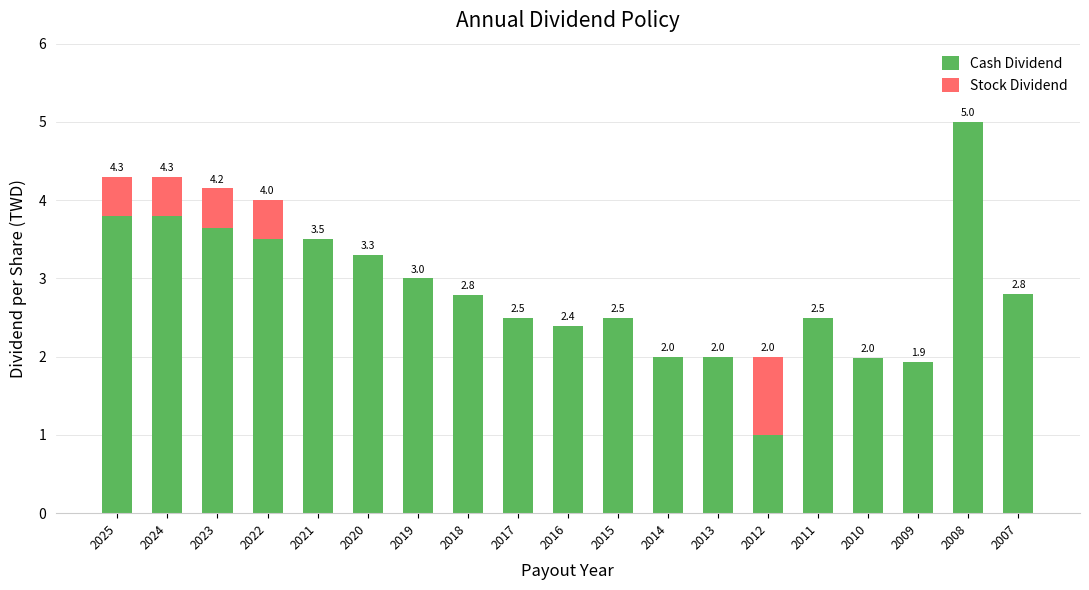

At which label does Cash Dividend reach its peak?

2008